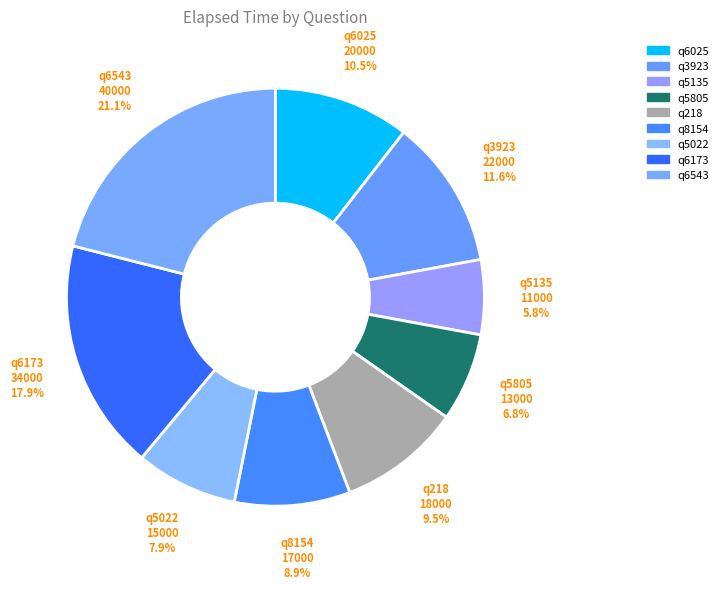

To the nearest percent, what is the difference between the q218 and q6543 slice percentages?

12%